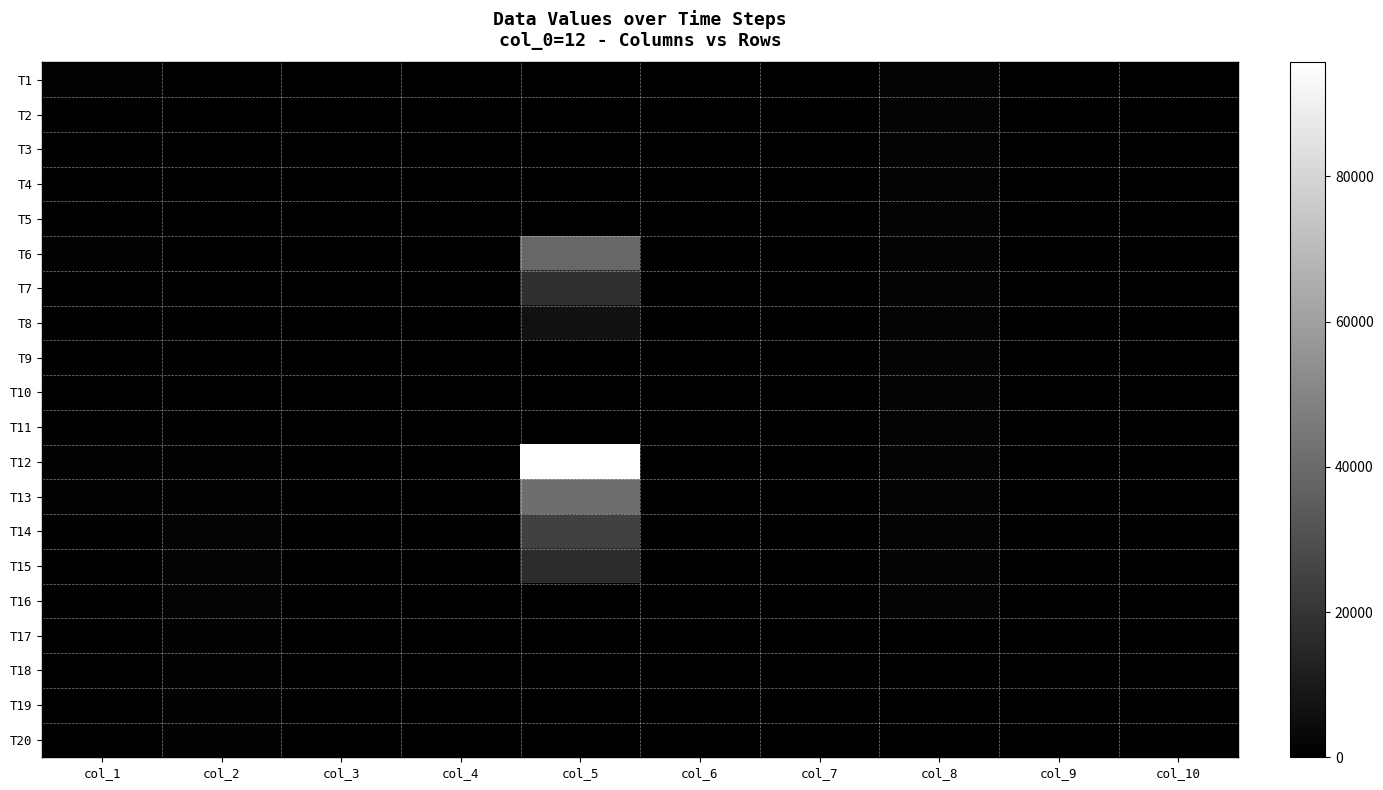

List the series in order of their peak value, highest first.

T12, T13, T6, T14, T7, T15, T8, T16, T1, T2, T3, T4, T5, T9, T10, T11, T17, T18, T19, T20